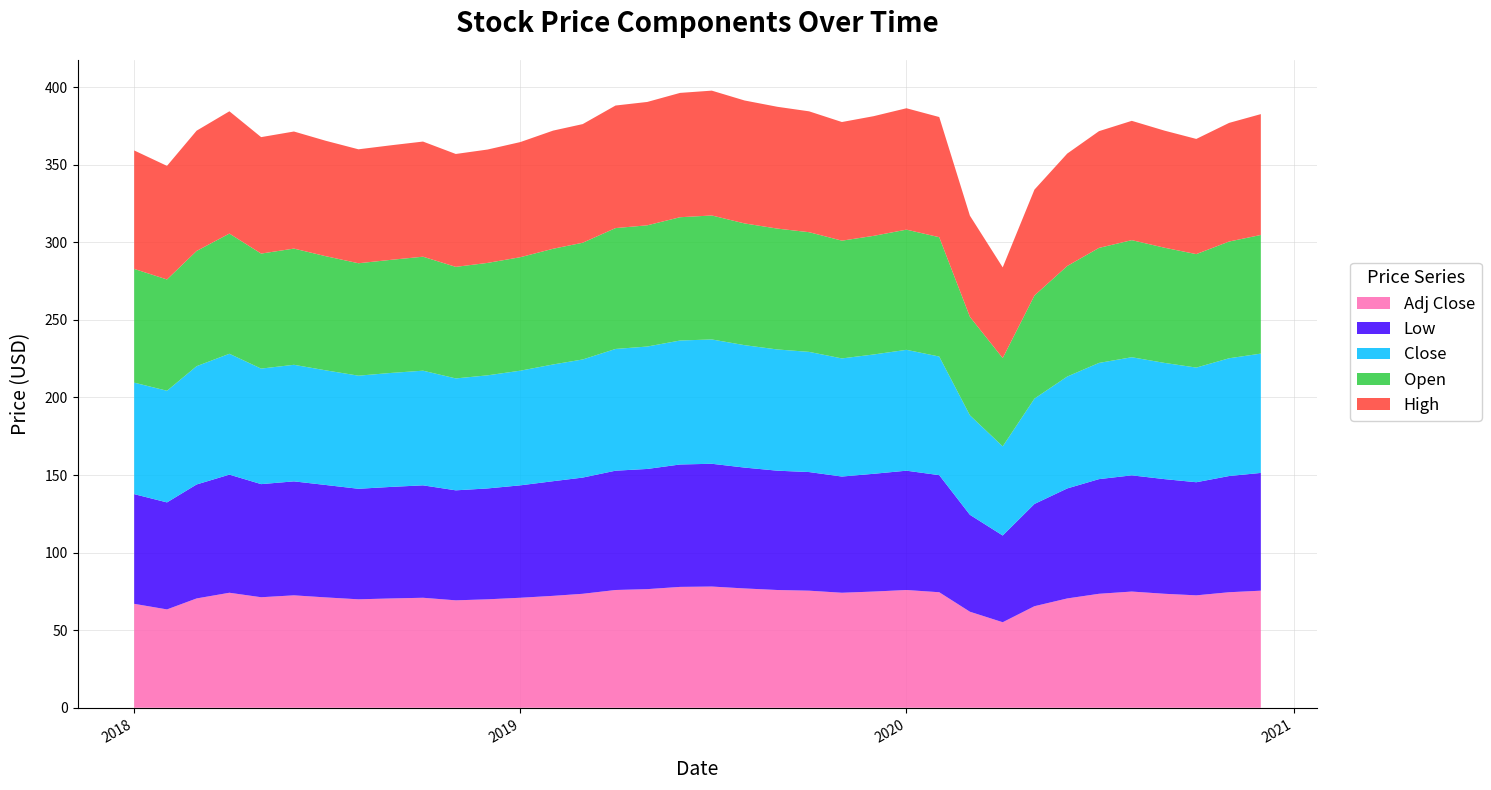

Reading left to right, list all the values displayed in this chart.

High: 0=76.3	1=73.2	2=77.5	3=78.8	4=75.0	5=75.5	6=74.4	7=73.4	8=73.8	9=74.2	10=72.8	11=73.1	12=74.2	13=76.1	14=76.5	15=79.0	16=79.5	17=80.1	18=80.5	19=79.2	20=78.5	21=77.9	22=76.5	23=77.1	24=78.2	25=77.5	26=65.2	27=58.5	28=68.2	29=72.5	30=75.2	31=76.9	32=75.5	33=74.2	34=76.5	35=77.9
Open: 0=73.3	1=71.7	2=74.2	3=77.5	4=74.1	5=74.9	6=73.6	7=72.5	8=72.9	9=73.5	10=71.9	11=72.5	12=73.1	13=74.6	14=75.2	15=77.9	16=78.1	17=79.5	18=79.9	19=78.5	20=77.9	21=77.1	22=75.9	23=76.5	24=77.5	25=76.9	26=63.5	27=56.9	28=66.5	29=71.2	30=74.1	31=75.5	32=74.2	33=73.1	34=75.2	35=76.5
Close: 0=71.8	1=72.0	2=76.2	3=77.9	4=74.5	5=75.1	6=73.9	7=72.9	8=73.5	9=73.9	10=72.1	11=72.9	12=73.9	13=75.2	14=76.1	15=78.5	16=78.9	17=79.9	18=80.1	19=78.9	20=78.1	21=77.5	22=76.1	23=76.9	24=77.9	25=76.5	26=64.1	27=57.5	28=67.9	29=72.1	30=74.9	31=76.1	32=74.9	33=73.9	34=75.9	35=76.9
Low: 0=70.7	1=69.0	2=73.5	3=76.1	4=72.9	5=73.5	6=72.5	7=71.2	8=71.9	9=72.5	10=70.9	11=71.5	12=72.5	13=73.9	14=74.9	15=76.9	16=77.5	17=78.9	18=79.1	19=77.9	20=76.9	21=76.5	22=74.9	23=75.9	24=76.9	25=75.5	26=62.5	27=55.9	28=65.9	29=70.9	30=73.9	31=74.9	32=73.9	33=72.9	34=74.9	35=75.9
Adj Close: 0=67.0	1=63.4	2=70.5	3=74.1	4=71.2	5=72.5	6=71.1	7=69.9	8=70.5	9=70.9	10=69.2	11=69.9	12=70.9	13=72.1	14=73.5	15=75.9	16=76.5	17=77.9	18=78.1	19=76.9	20=75.9	21=75.5	22=74.1	23=74.9	24=75.9	25=74.5	26=61.9	27=55.1	28=65.5	29=70.5	30=73.5	31=74.9	32=73.5	33=72.5	34=74.5	35=75.5